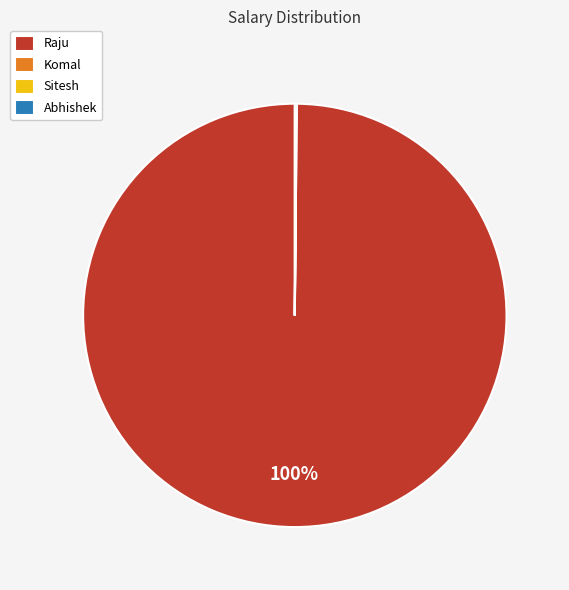

What is the largest slice in the pie chart?

Raju